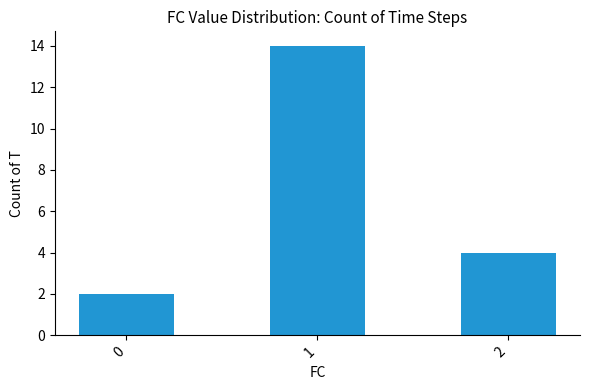

Where is the data nearest to the value 8?

2